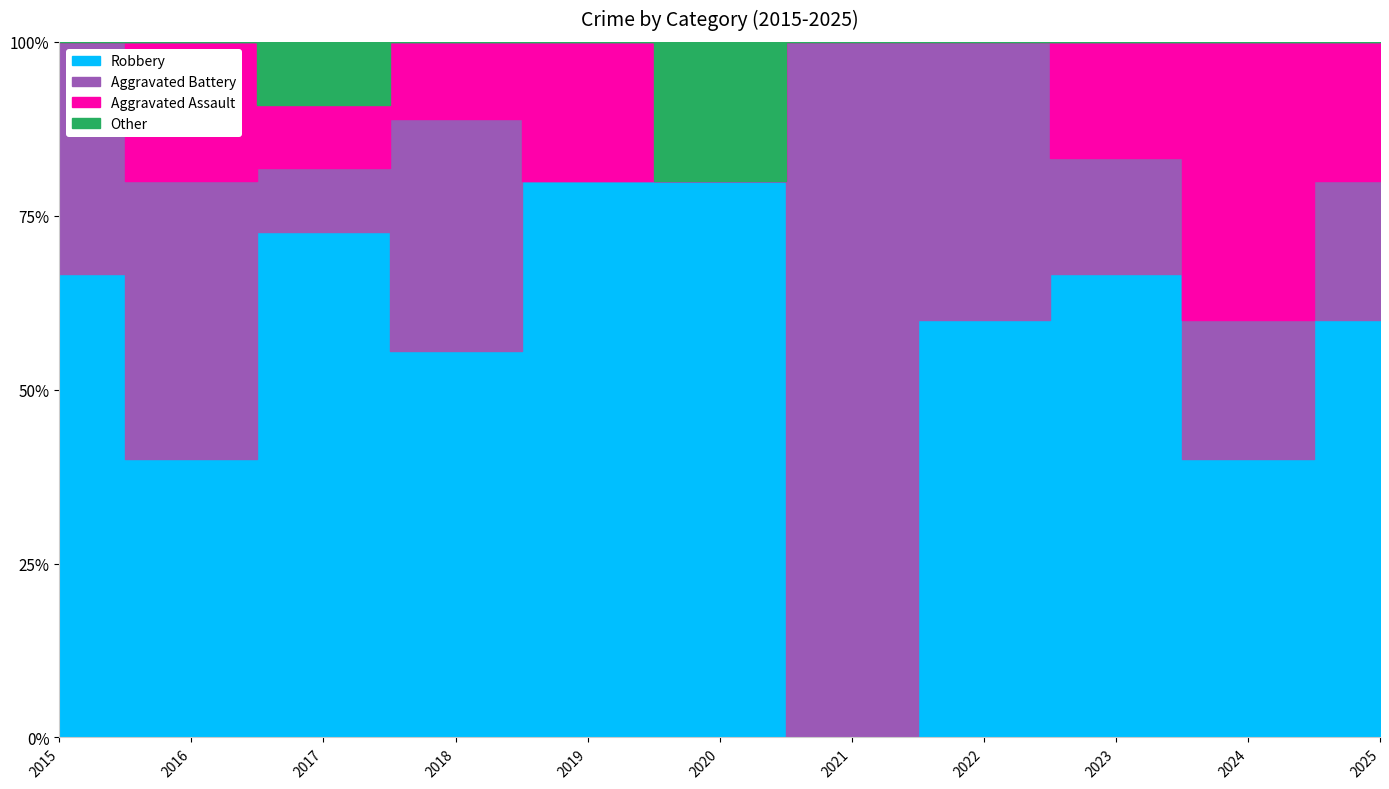

In Robbery, how many points are higher than both neighbors (excluding endpoints)?

2